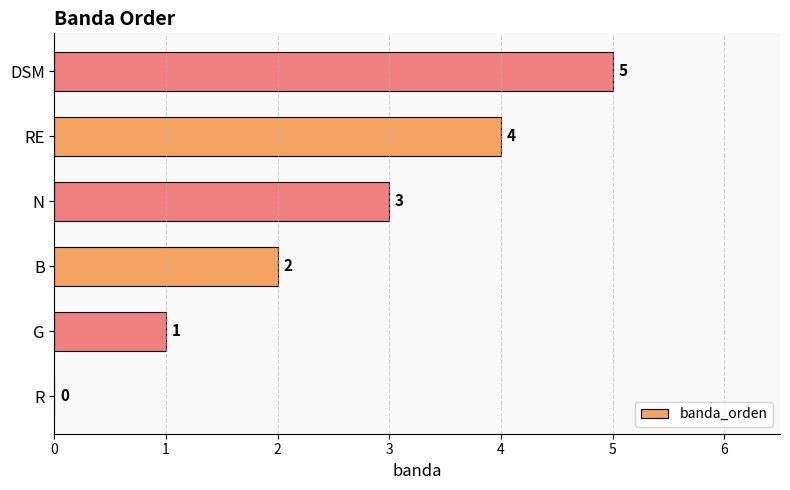

Count the values in the range 1 to 4.

4